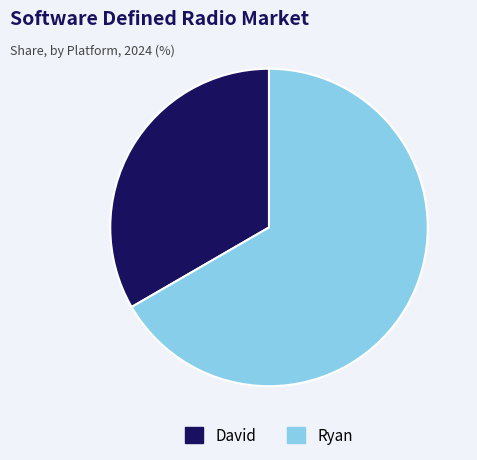

Which has a higher value, Ryan or David?

Ryan